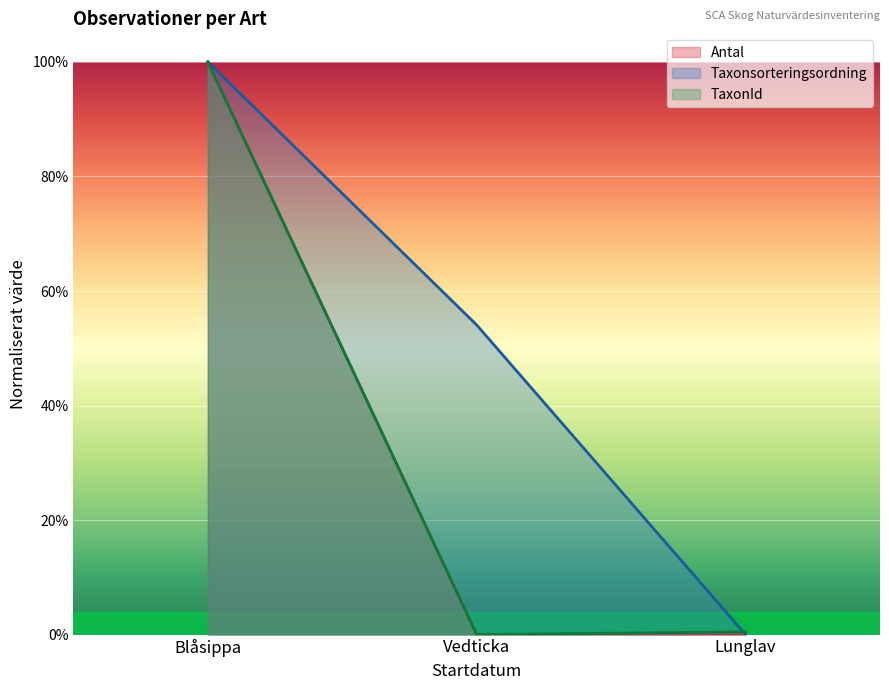

How many data points does each series have?

3